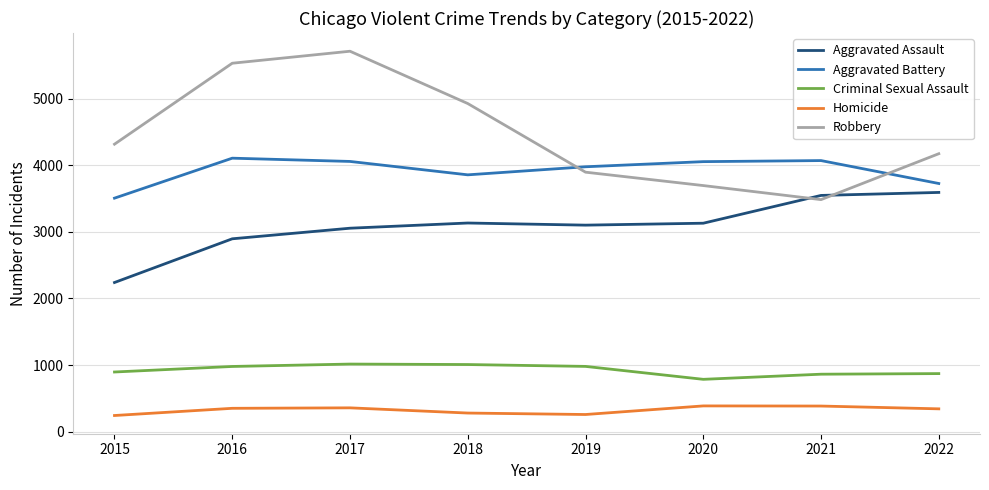

What is the spread (max minus min) of values at 2021?

3684